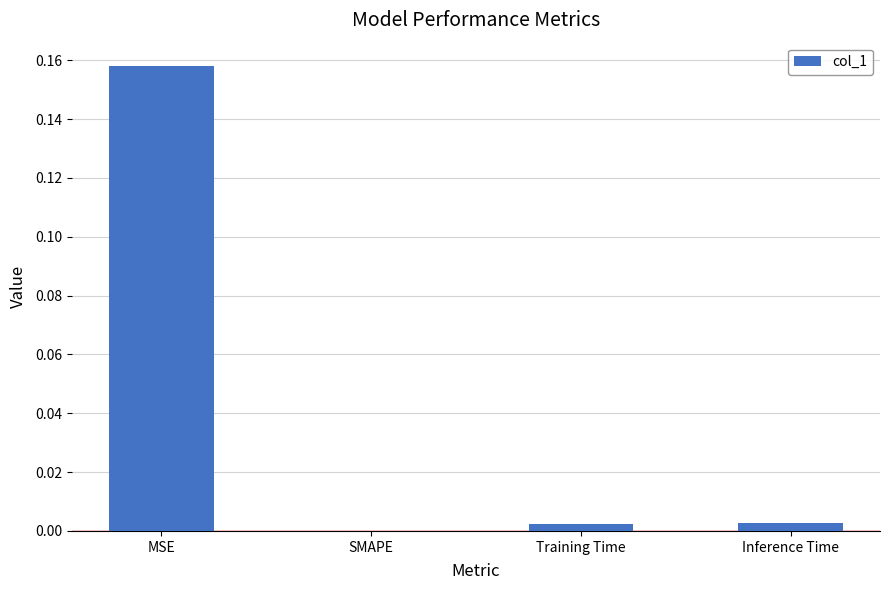

What is the change in value from MSE to Training Time?

-0.2